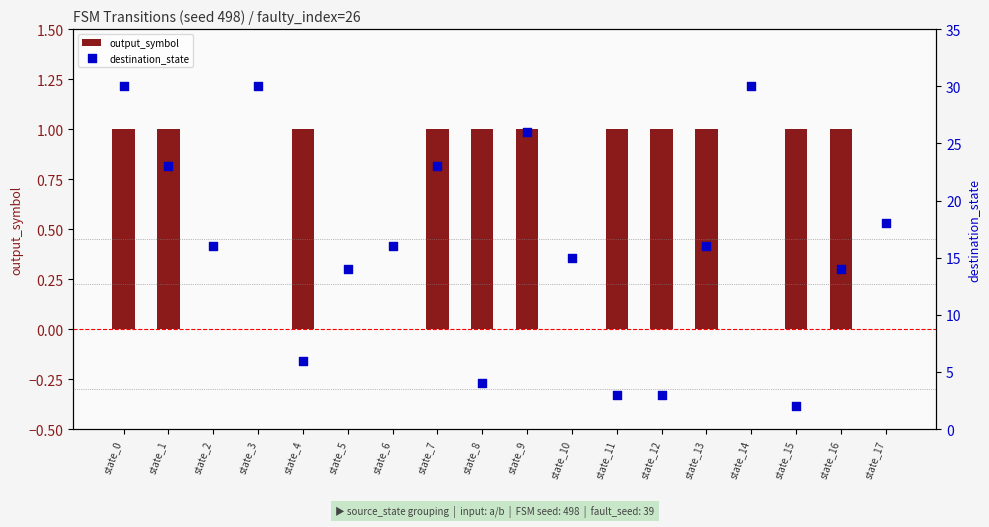

Which series has the widest spread of Y values?

destination_state